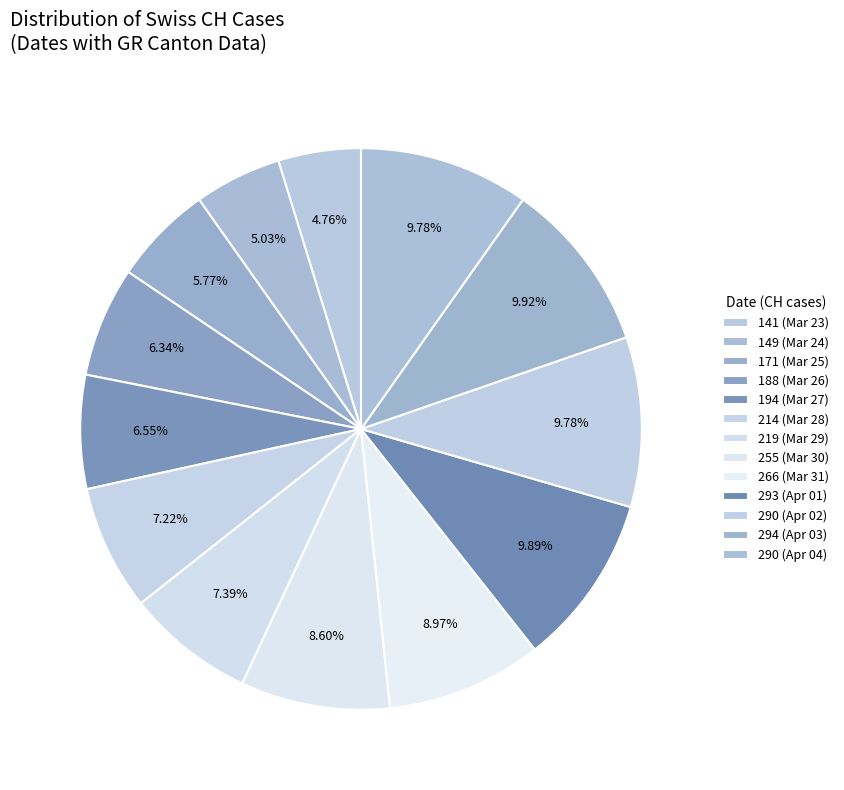

What is the largest slice in the pie chart?

2020-04-03